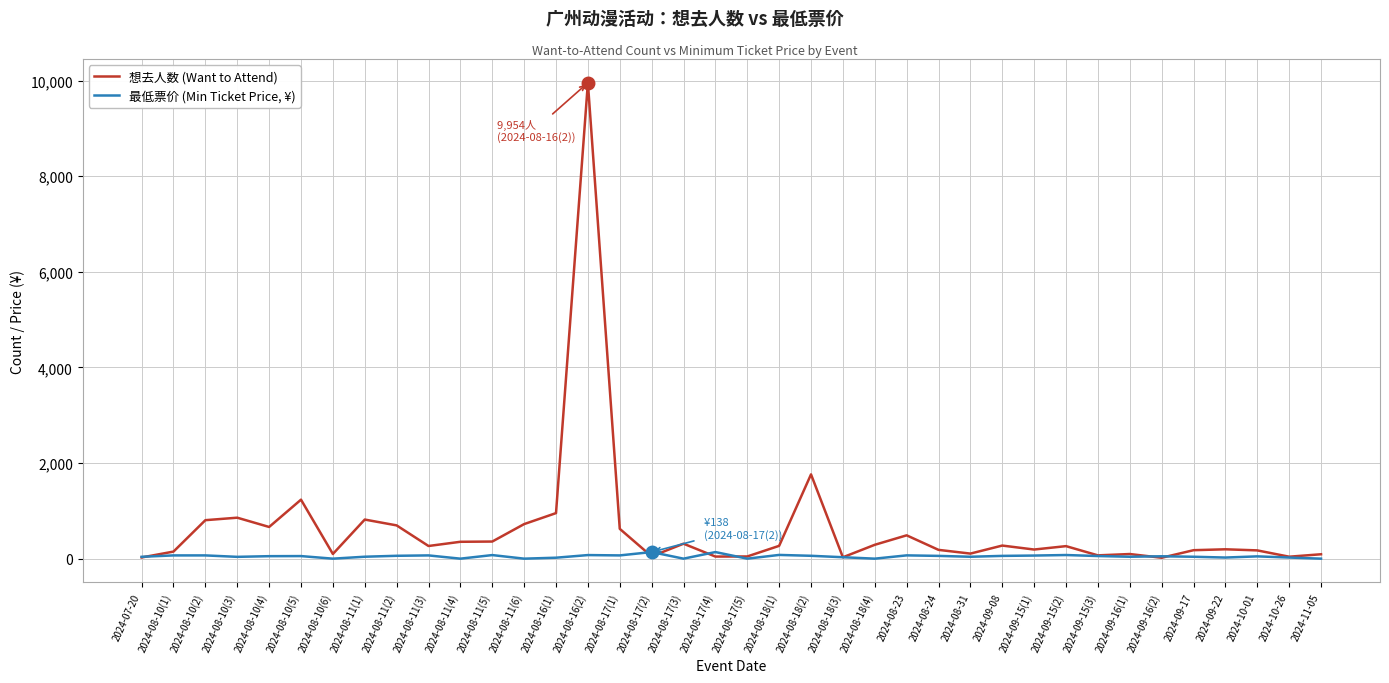

Which series has the largest range (max minus min)?

想去人数 (Want to Attend)